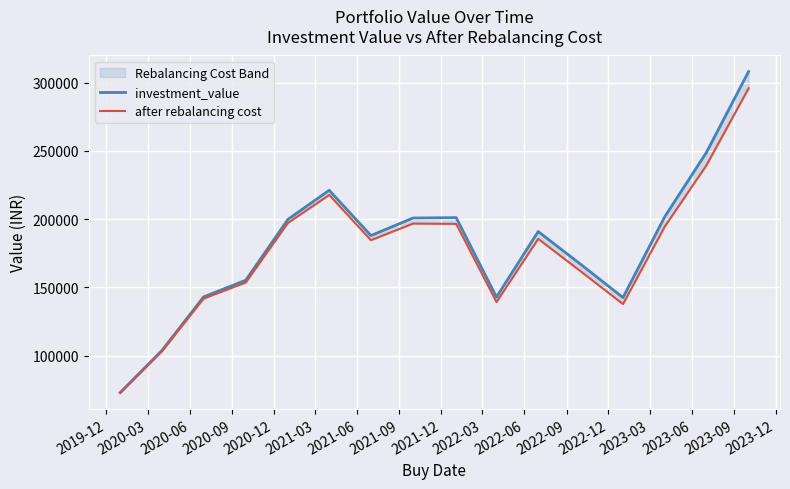

What is the maximum value for investment_value?

308026.3